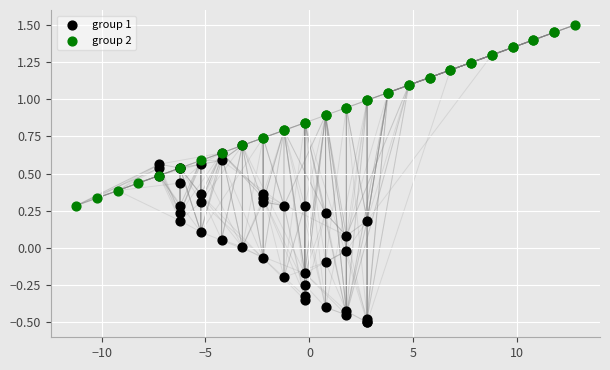

Which series contains the lowest Y value?

group 1